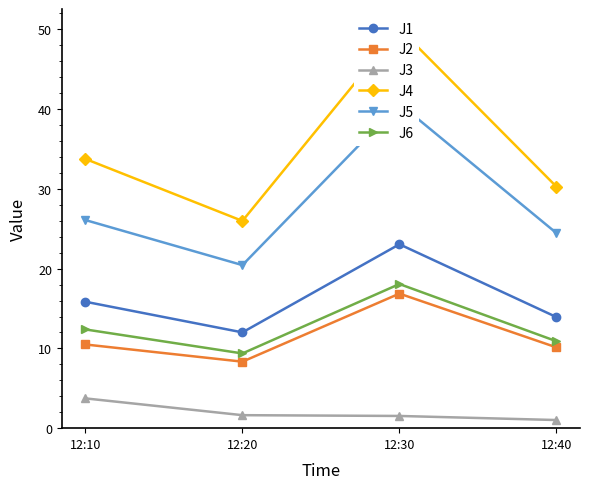

Reading right to left, what are all the values shown in this chart?

J1: 13.9	23.1	12.0	15.9
J2: 10.1	16.9	8.3	10.5
J3: 1.0	1.5	1.6	3.7
J4: 30.3	50.1	26.0	33.8
J5: 24.5	40.7	20.4	26.1
J6: 10.9	18.1	9.4	12.4